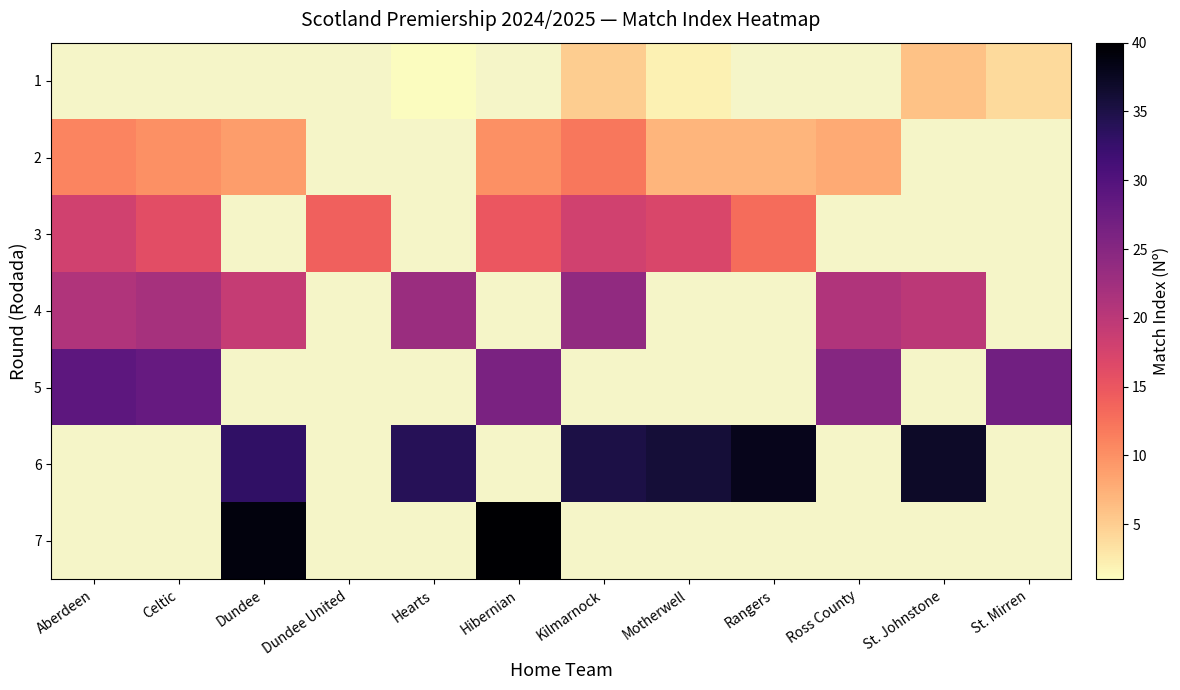

Reading right to left, what are all the values shown in this chart?

1: St. Mirren=4	St. Johnstone=6	Ross County=0	Rangers=0	Motherwell=2	Kilmarnock=5	Hibernian=0	Hearts=1	Dundee United=0	Dundee=0	Celtic=0	Aberdeen=0
2: St. Mirren=0	St. Johnstone=0	Ross County=8	Rangers=7	Motherwell=7	Kilmarnock=12	Hibernian=10	Hearts=0	Dundee United=0	Dundee=9	Celtic=10	Aberdeen=11
3: St. Mirren=0	St. Johnstone=0	Ross County=0	Rangers=13	Motherwell=17	Kilmarnock=18	Hibernian=15	Hearts=0	Dundee United=14	Dundee=0	Celtic=16	Aberdeen=18
4: St. Mirren=0	St. Johnstone=20	Ross County=21	Rangers=0	Motherwell=0	Kilmarnock=24	Hibernian=0	Hearts=23	Dundee United=0	Dundee=19	Celtic=22	Aberdeen=21
5: St. Mirren=27	St. Johnstone=0	Ross County=25	Rangers=0	Motherwell=0	Kilmarnock=0	Hibernian=26	Hearts=0	Dundee United=0	Dundee=0	Celtic=28	Aberdeen=29
6: St. Mirren=0	St. Johnstone=37	Ross County=0	Rangers=38	Motherwell=36	Kilmarnock=35	Hibernian=0	Hearts=34	Dundee United=0	Dundee=33	Celtic=0	Aberdeen=0
7: St. Mirren=0	St. Johnstone=0	Ross County=0	Rangers=0	Motherwell=0	Kilmarnock=0	Hibernian=40	Hearts=0	Dundee United=0	Dundee=39	Celtic=0	Aberdeen=0